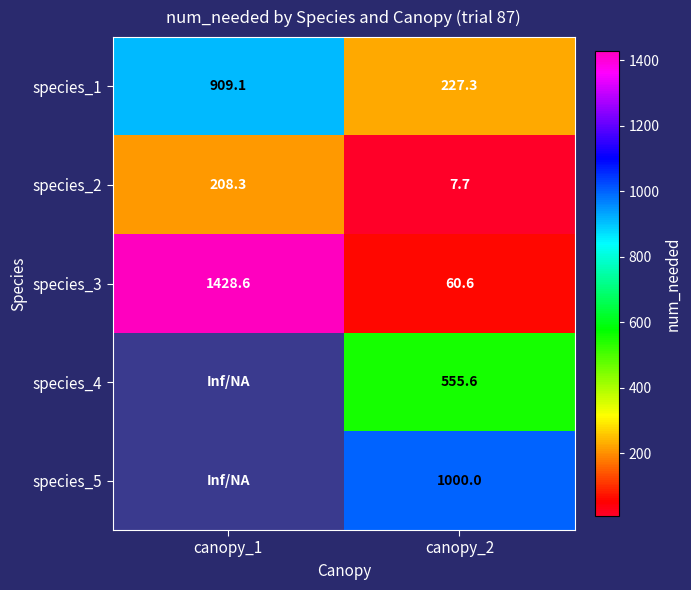

Which label corresponds to the smallest value in the chart?

canopy_2